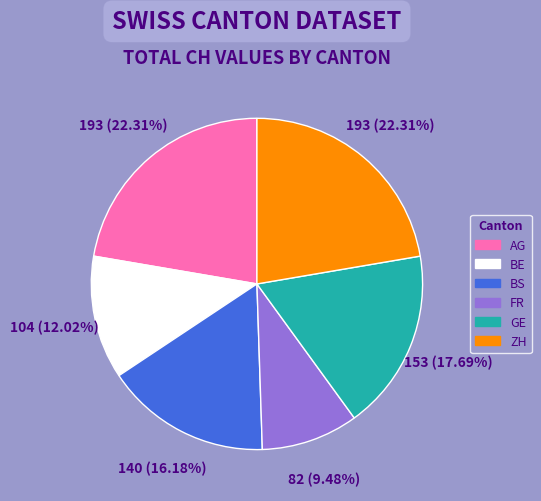

What is the ratio of the value at BE to the value at GE?

0.7